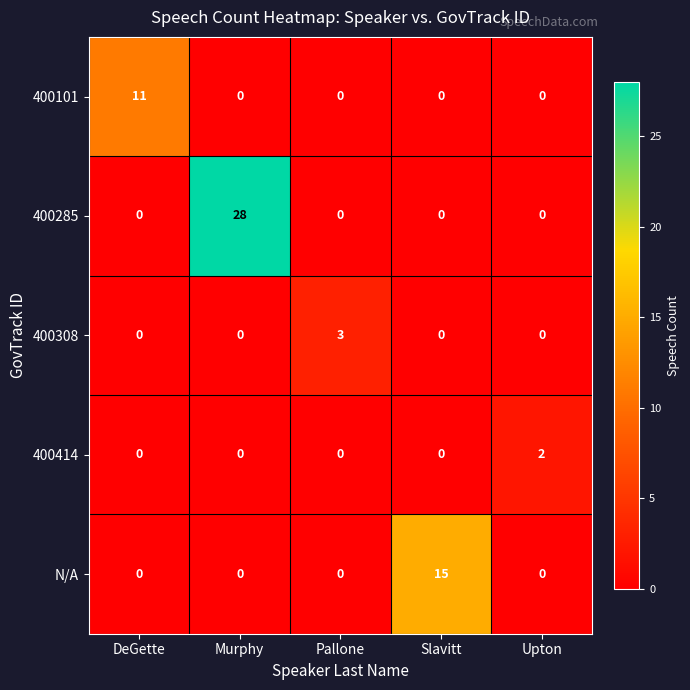

What is the difference between the maximum and second lowest values in the 400308 series?

3